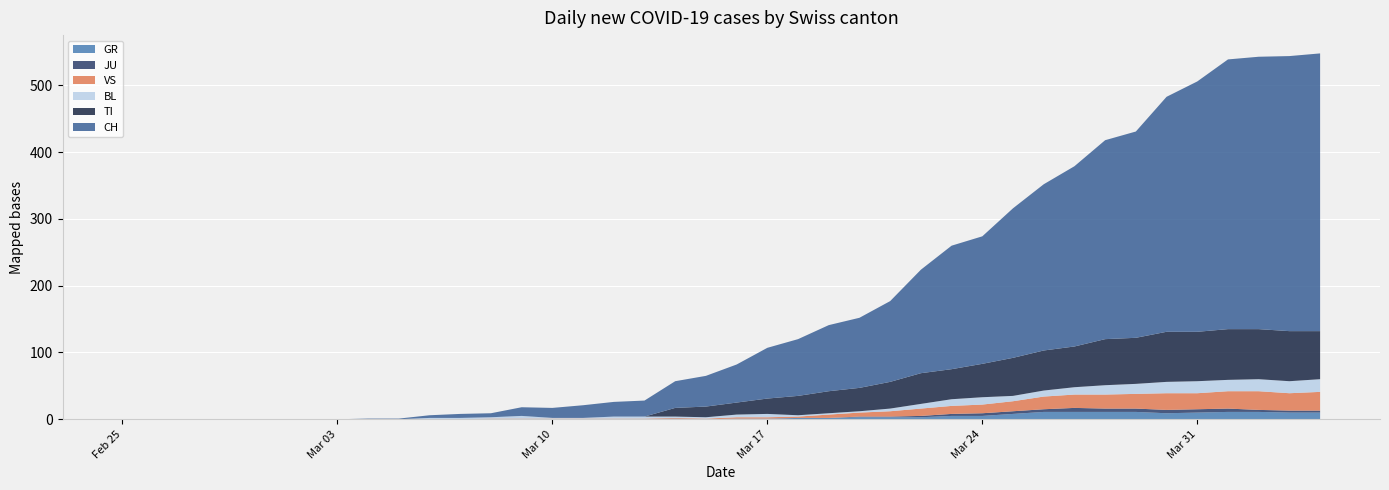

Reading right to left, list all the values displayed in this chart.

CH: 39=416	38=412	37=408	36=404	35=375	34=352	33=309	32=298	31=270	30=249	29=224	28=191	27=185	26=155	25=121	24=105	23=99	22=85	21=76	20=57	19=46	18=40	17=24	16=22	15=19	14=15	13=13	12=6	11=6	10=4	9=1	8=1	7=0	6=0	TI=0	BL=0	VS=0	JU=0	GR=0	CH=0
GR: 39=10	38=10	37=11	36=11	35=10	34=9	33=11	32=11	31=11	30=11	29=8	28=5	27=5	26=3	25=3	24=3	23=2	22=2	21=1	20=1	19=0	18=1	17=0	16=0	15=0	14=0	13=0	12=0	11=0	10=0	9=0	8=0	7=0	6=0	TI=0	BL=0	VS=0	JU=0	GR=0	CH=0
JU: 39=3	38=3	37=3	36=5	35=5	34=5	33=5	32=5	31=6	30=4	29=4	28=4	27=3	26=2	25=1	24=1	23=0	22=0	21=0	20=0	19=0	18=0	17=0	16=0	15=0	14=0	13=0	12=0	11=0	10=0	9=0	8=0	7=0	6=0	TI=0	BL=0	VS=0	JU=0	GR=0	CH=0
VS: 39=28	38=26	37=28	36=26	35=24	34=25	33=22	32=21	31=20	30=19	29=15	28=13	27=12	26=11	25=8	24=6	23=5	22=2	21=2	20=2	19=1	18=1	17=1	16=1	15=1	14=1	13=1	12=1	11=0	10=0	9=0	8=0	7=0	6=0	TI=0	BL=0	VS=0	JU=0	GR=0	CH=0
BL: 39=19	38=18	37=18	36=17	35=18	34=17	33=15	32=14	31=11	30=9	29=8	28=11	27=10	26=7	25=4	24=2	23=2	22=2	21=5	20=4	19=2	18=2	17=3	16=3	15=1	14=1	13=4	12=2	11=2	10=2	9=0	8=0	7=0	6=0	TI=0	BL=0	VS=0	JU=0	GR=0	CH=0
TI: 39=72	38=75	37=75	36=76	35=74	34=75	33=69	32=69	31=61	30=60	29=57	28=50	27=45	26=46	25=40	24=35	23=33	22=29	21=23	20=18	19=16	18=13	17=0	16=0	15=0	14=0	13=0	12=0	11=0	10=0	9=0	8=0	7=0	6=0	TI=0	BL=0	VS=0	JU=0	GR=0	CH=0